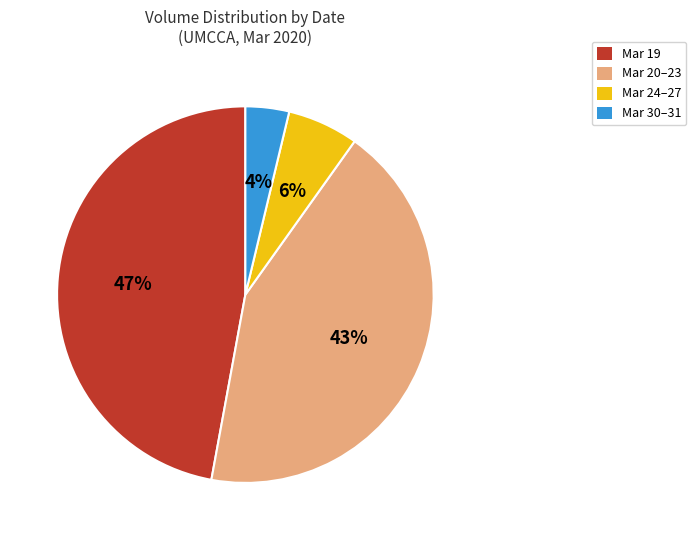

To the nearest percent, what is the average slice percentage?

25%